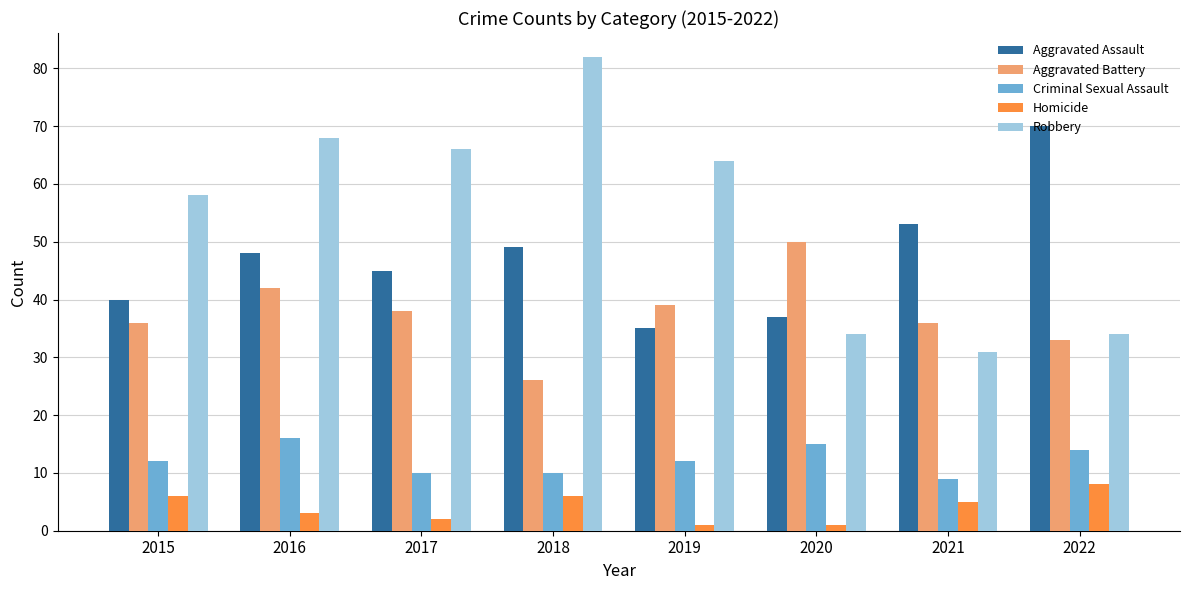

At 2018, list the series in order from smallest to largest.

Homicide, Criminal Sexual Assault, Aggravated Battery, Aggravated Assault, Robbery